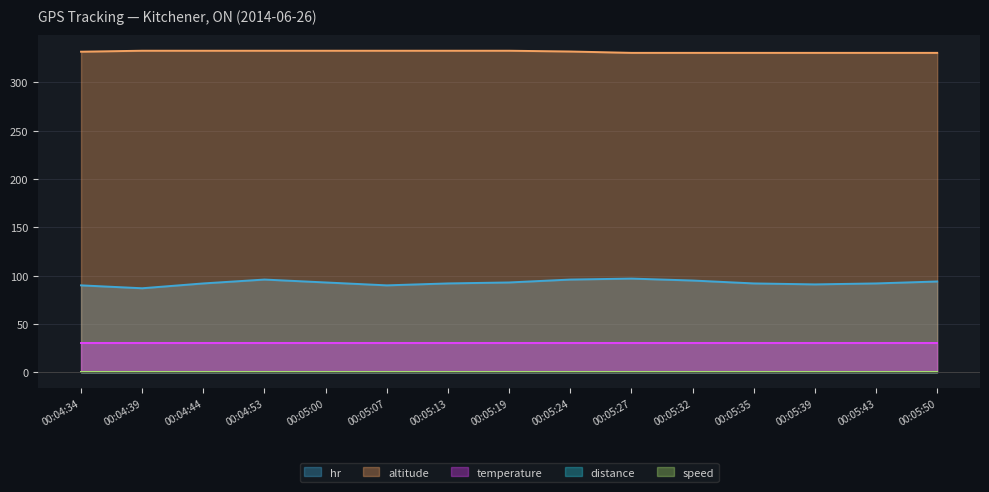

At how many categories does at least one series exceed 249?

15